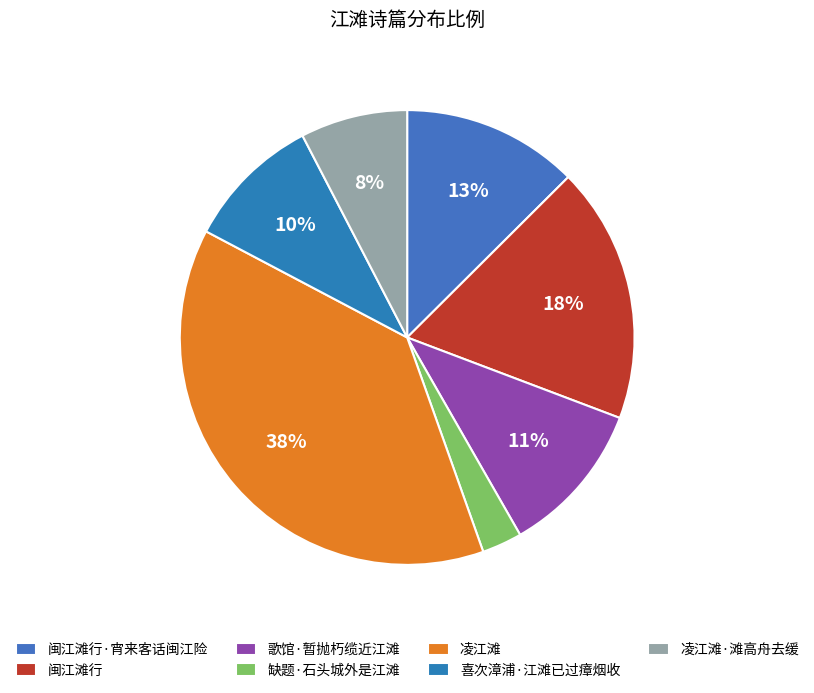

How many segments does this pie chart have?

7